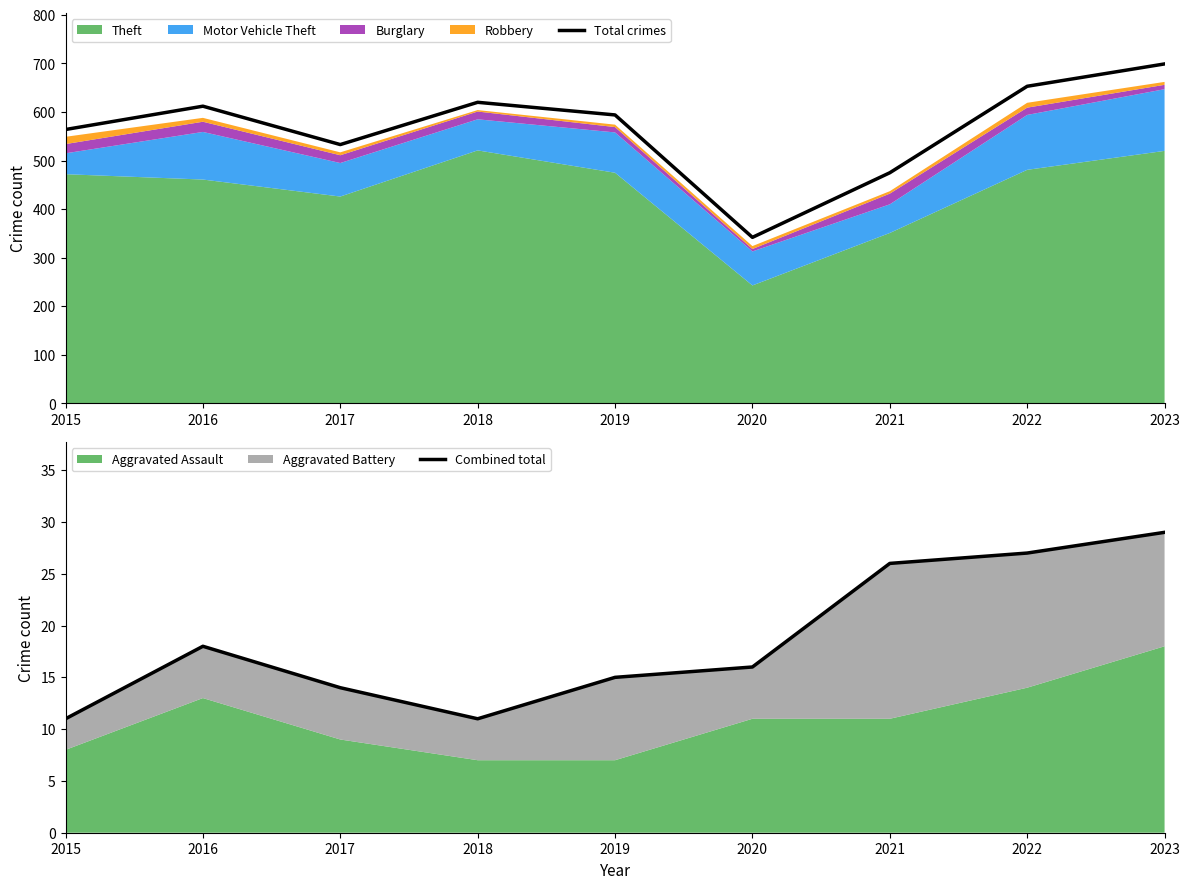

The value of Combined total at 2023 is 29. True or false?

True